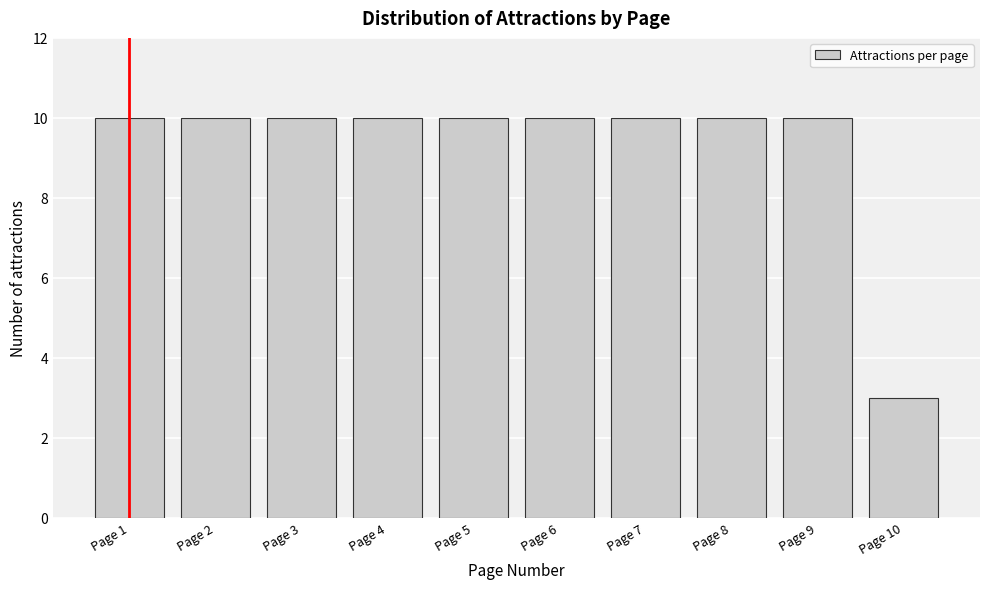

Reading left to right, list all the values displayed in this chart.

Page 1=10	Page 2=10	Page 3=10	Page 4=10	Page 5=10	Page 6=10	Page 7=10	Page 8=10	Page 9=10	Page 10=3